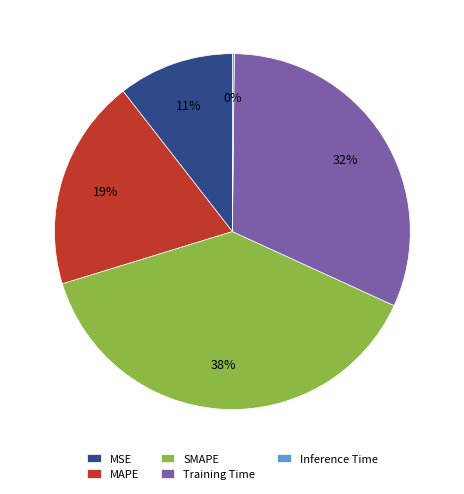

Do Training Time and MAPE together represent more than half of the pie?

Yes